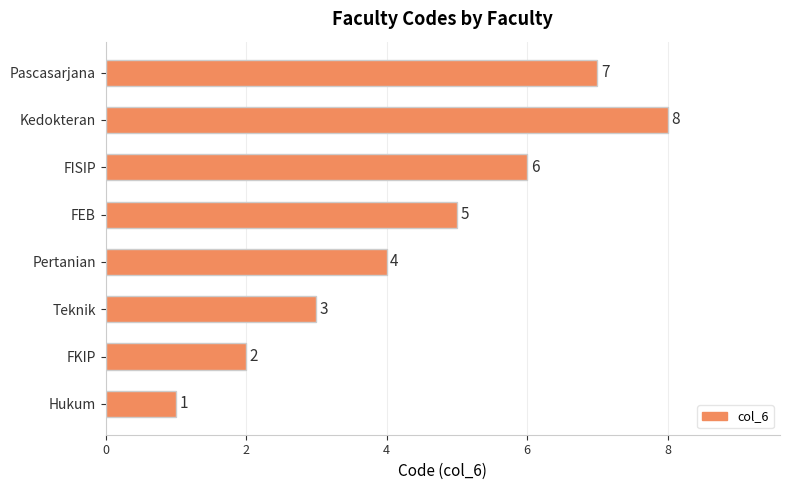

True or false: the data shows 2 at FKIP.

True